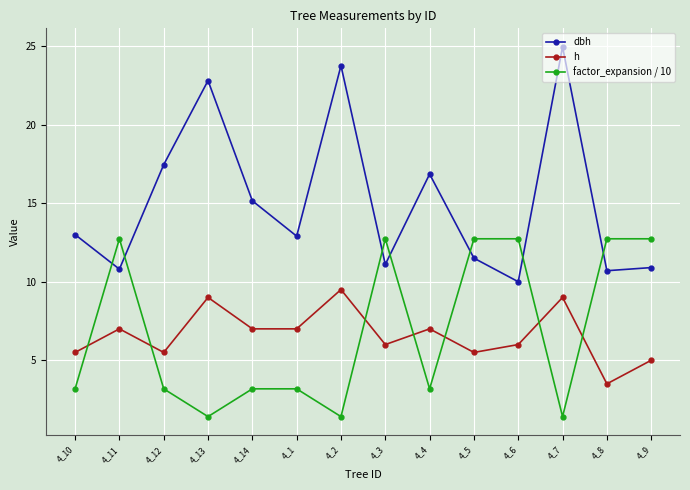

What is the total value across all series at 4_1?

23.1